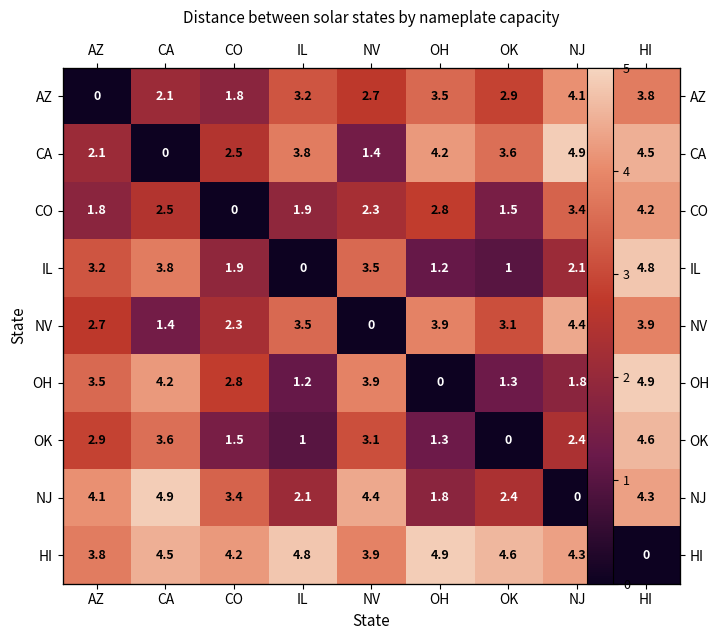

What is the difference between the second highest and minimum values in the NJ series?

4.4